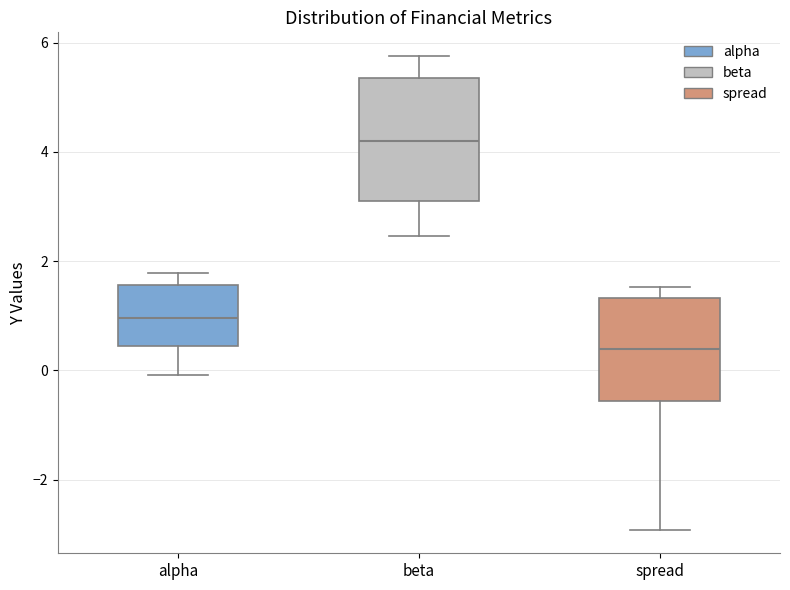

Where does the median line of the box for beta sit on the y-axis? The values are not printed on the chart, so give them approximately, as read against the axis.

4.2